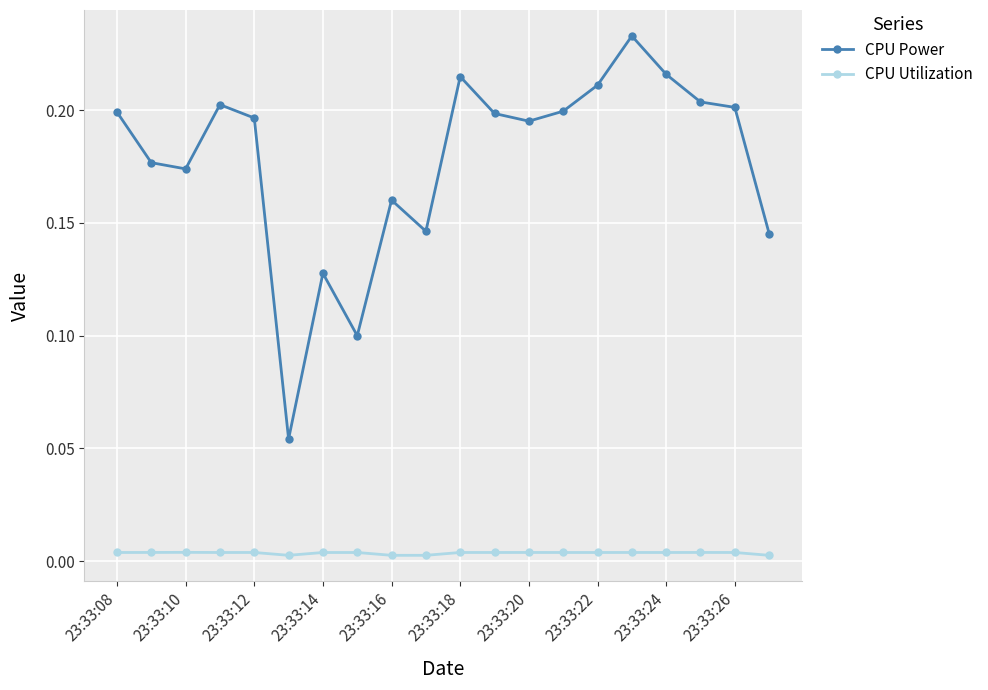

At how many categories does at least one series exceed 0?

20